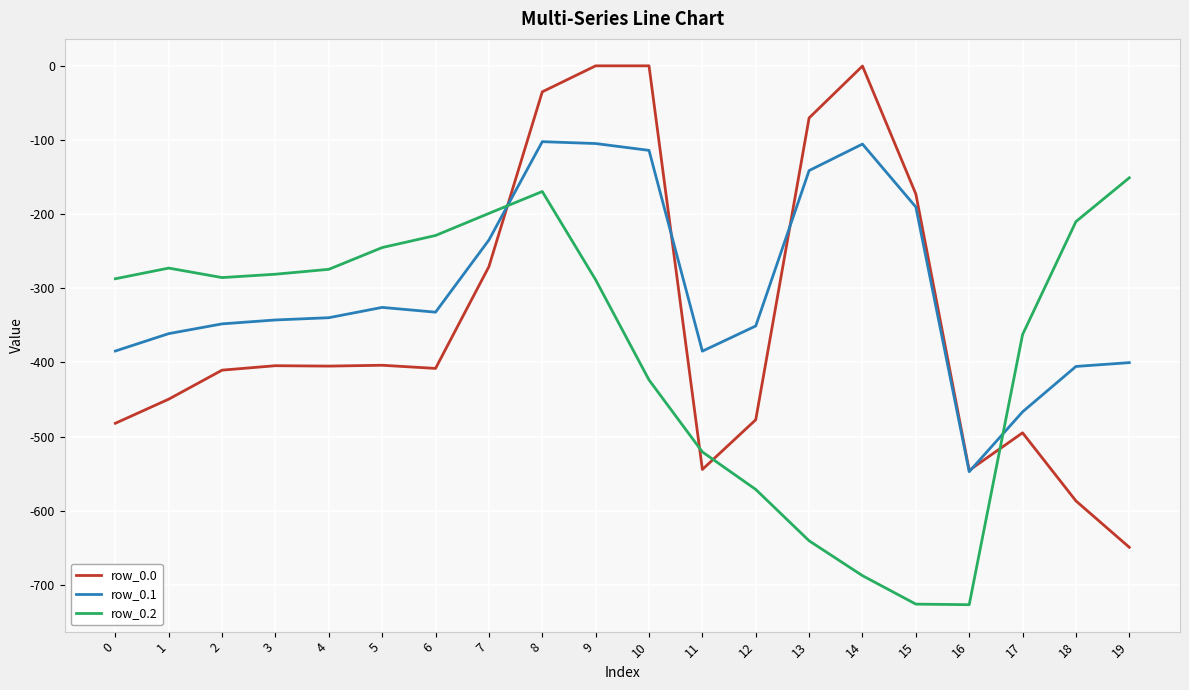

What is the smallest value displayed?

-726.6